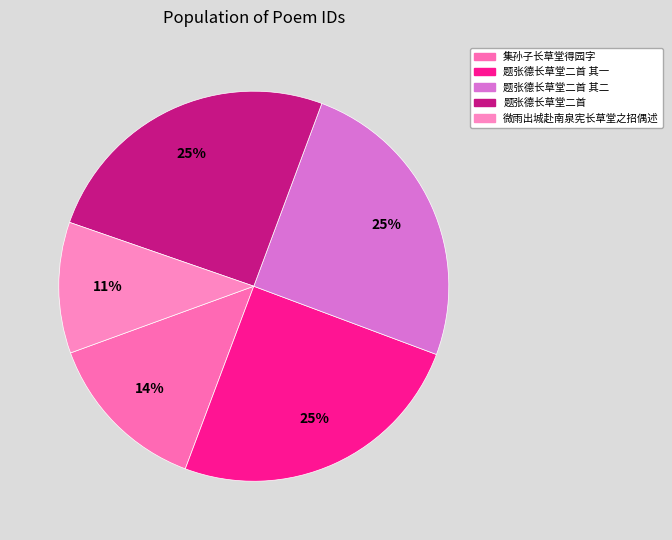

How many segments does this pie chart have?

5